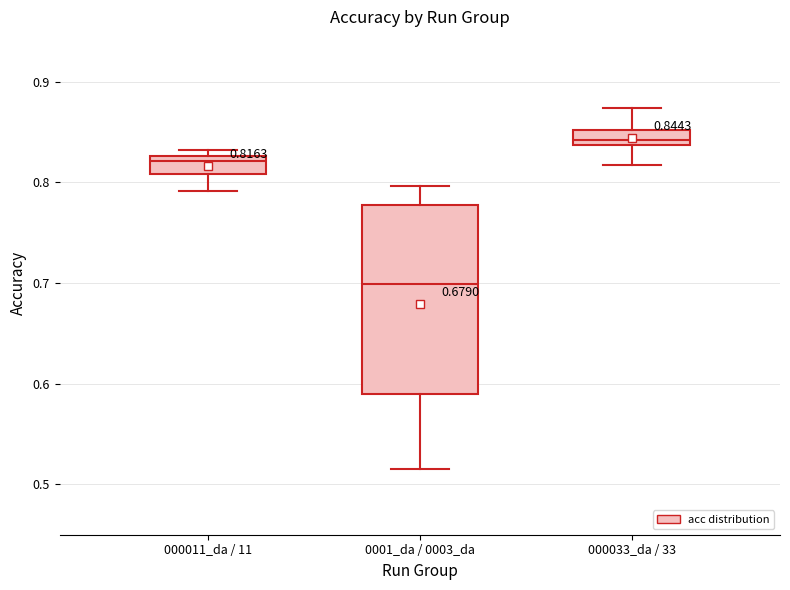

Which box is the tallest, from its lower edge to its upper edge?

0001_da / 0003_da